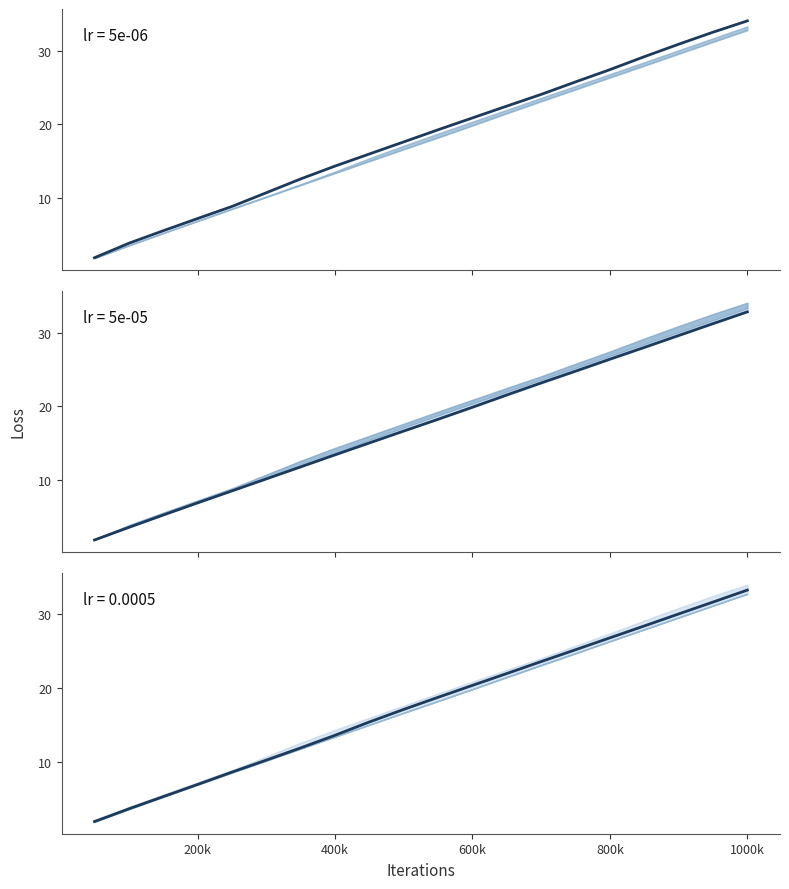

Count the number of data series in this chart.

2